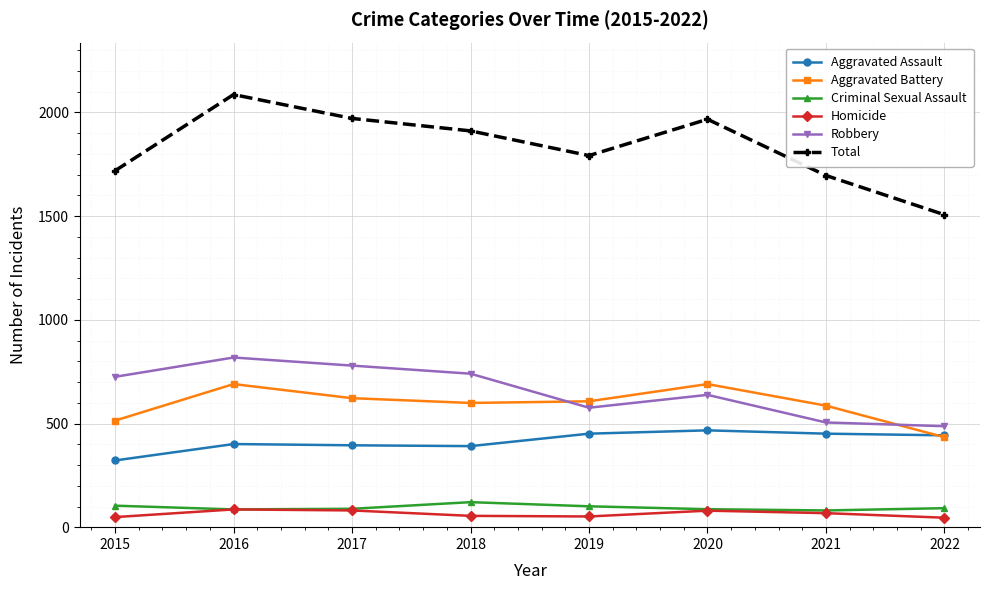

The Aggravated Battery series shows 623 at 2017. True or false?

True